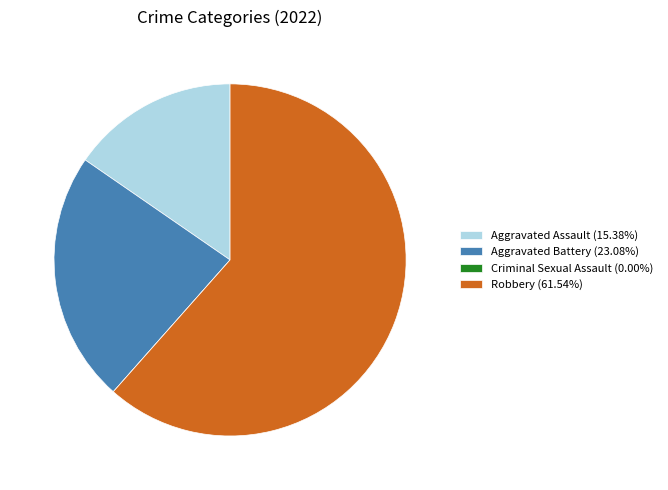

Combined, do Robbery (61.54%) and Aggravated Assault (15.38%) account for over 50%?

Yes